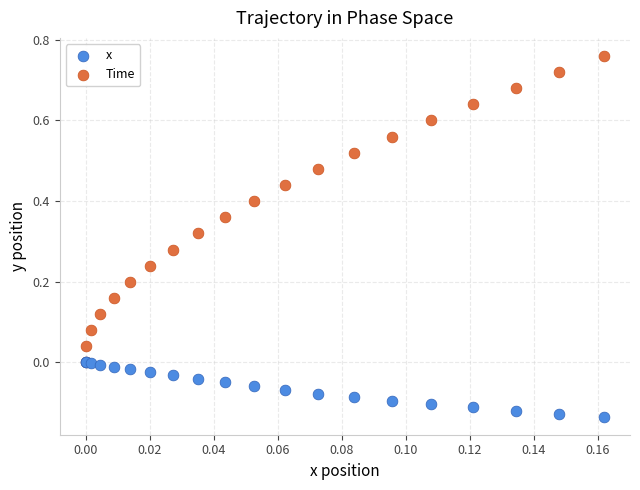

Which series reaches the minimum Y coordinate?

x